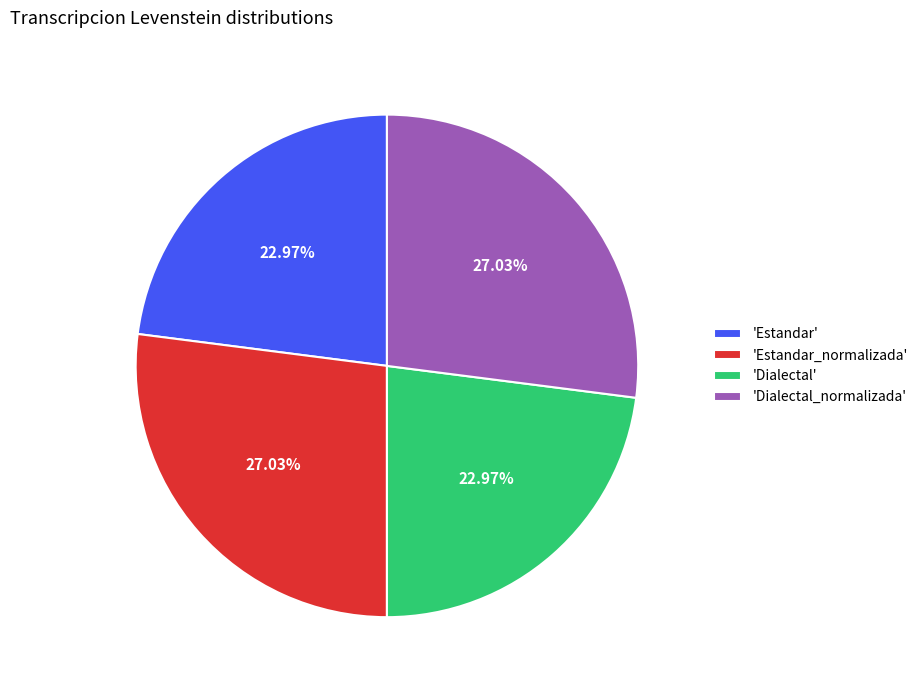

Does 'Estandar' account for over 50% of the chart?

No